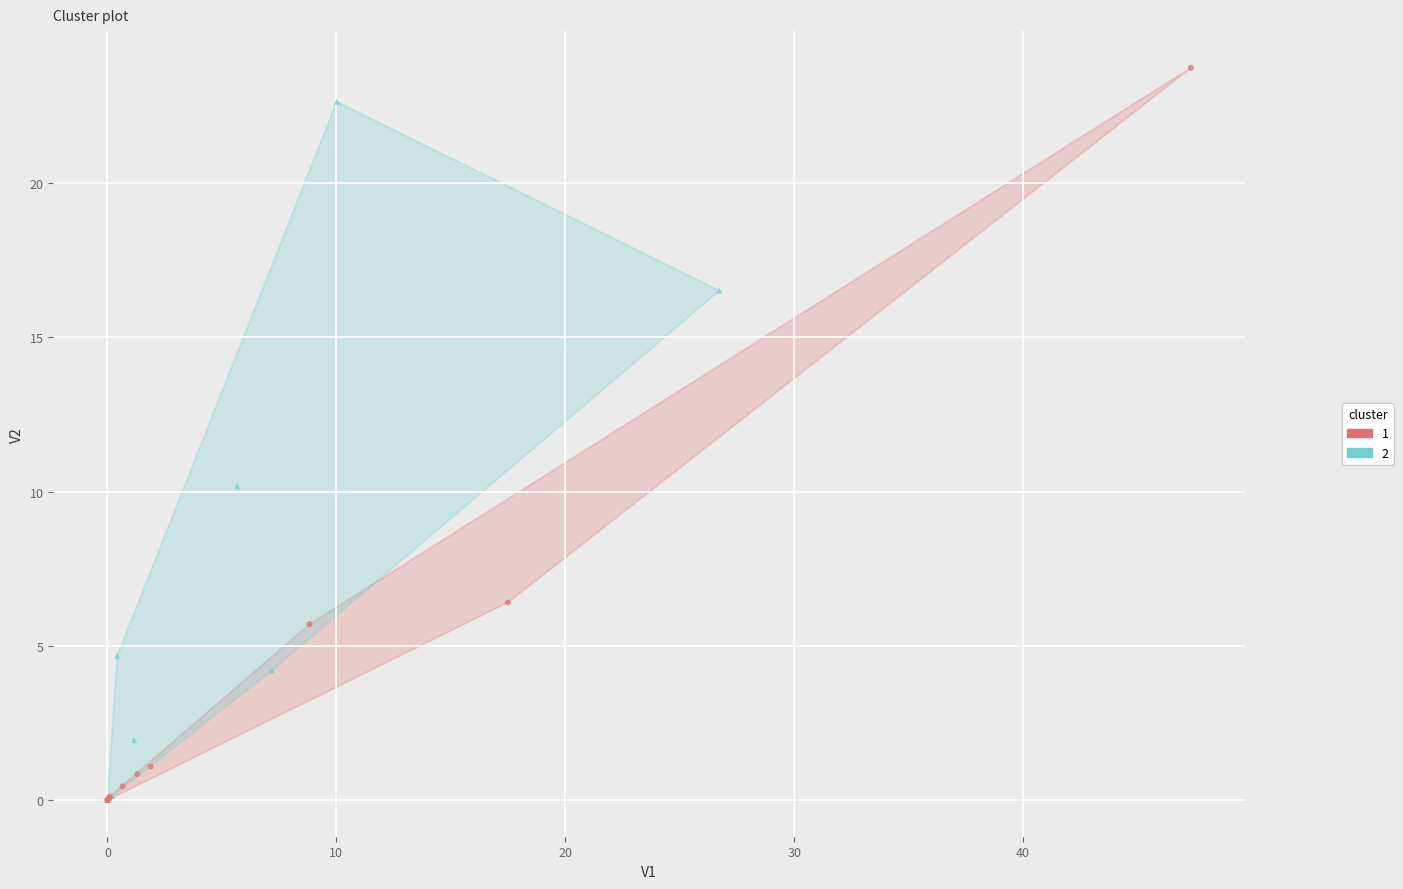

Which series reaches the maximum Y coordinate?

1